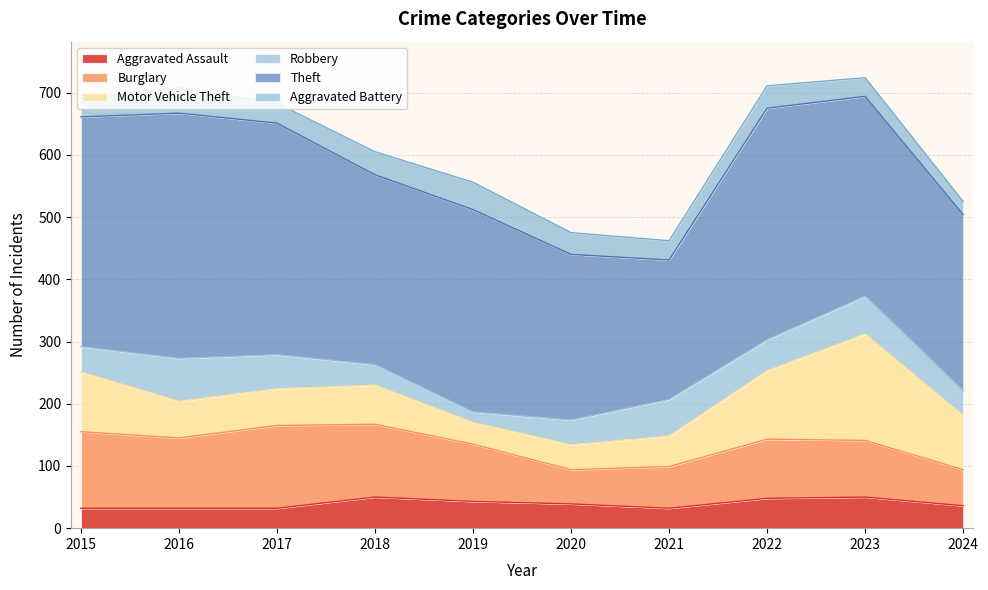

What is the total value across all series at 2024?

525